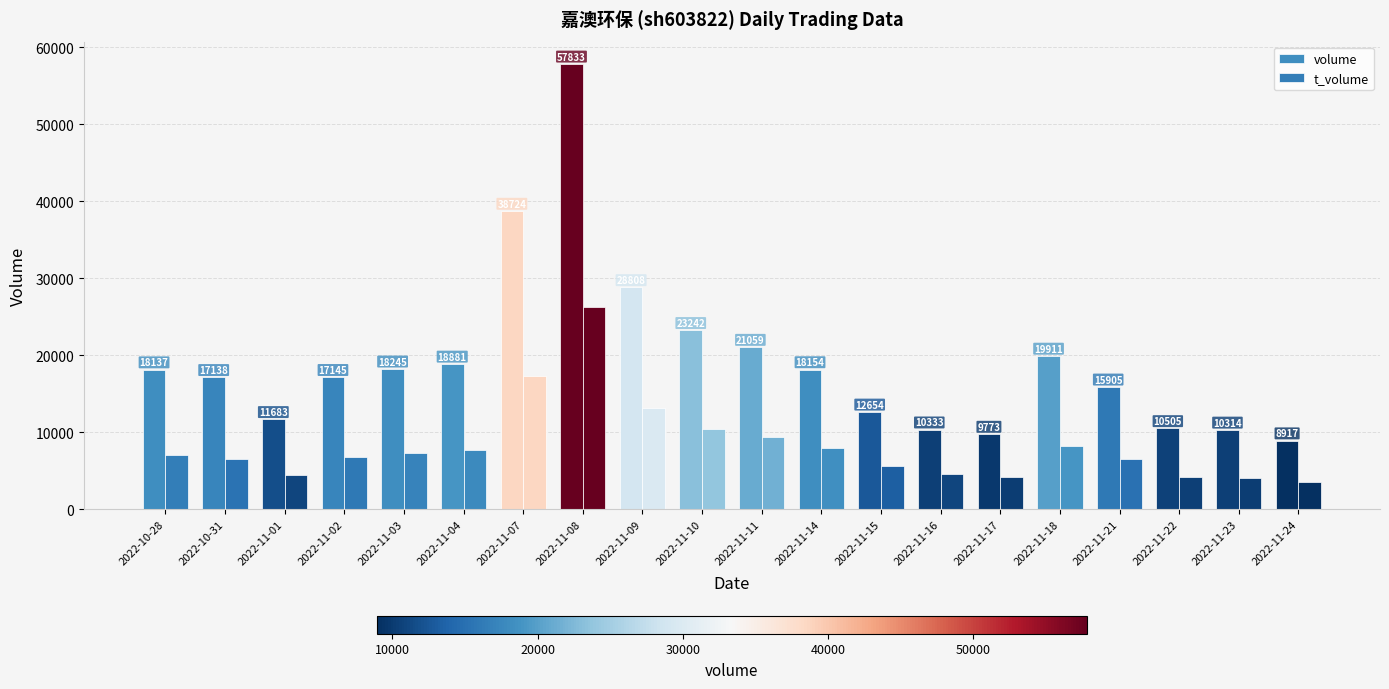

Reading right to left, what are all the values shown in this chart?

volume: 2022-11-24=8917	2022-11-23=10314	2022-11-22=10505	2022-11-21=15905	2022-11-18=19911	2022-11-17=9773	2022-11-16=10333	2022-11-15=12654	2022-11-14=18154	2022-11-11=21059	2022-11-10=23242	2022-11-09=28808	2022-11-08=57833	2022-11-07=38724	2022-11-04=18881	2022-11-03=18245	2022-11-02=17145	2022-11-01=11683	2022-10-31=17138	2022-10-28=18137
t_volume: 2022-11-24=3578	2022-11-23=4116	2022-11-22=4262	2022-11-21=6479	2022-11-18=8266	2022-11-17=4176	2022-11-16=4544	2022-11-15=5605	2022-11-14=7986	2022-11-11=9429	2022-11-10=10423	2022-11-09=13143	2022-11-08=26233	2022-11-07=17344	2022-11-04=7676	2022-11-03=7338	2022-11-02=6805	2022-11-01=4511	2022-10-31=6552	2022-10-28=7114